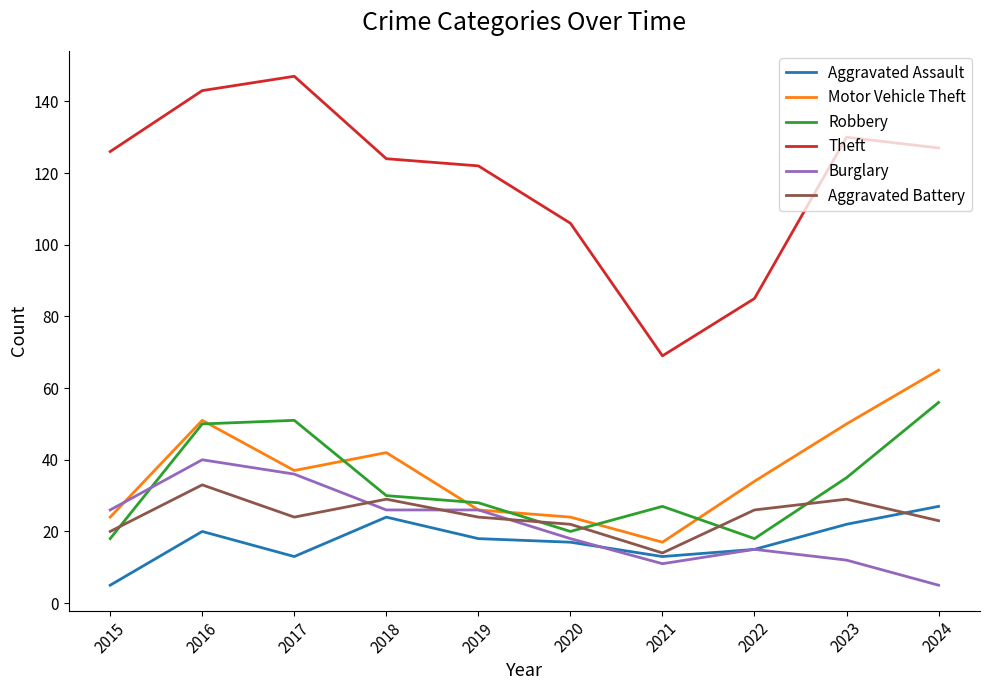

What are all the series names shown in the legend?

Aggravated Assault, Motor Vehicle Theft, Robbery, Theft, Burglary, Aggravated Battery